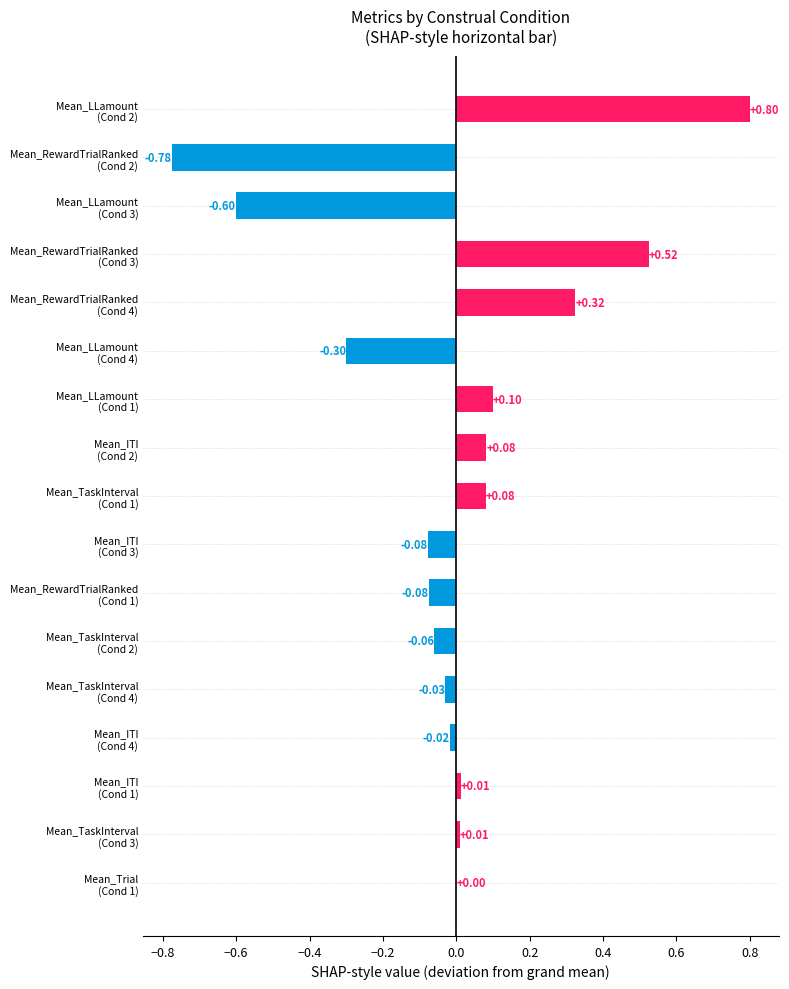

Count the number of categories in the chart.

17